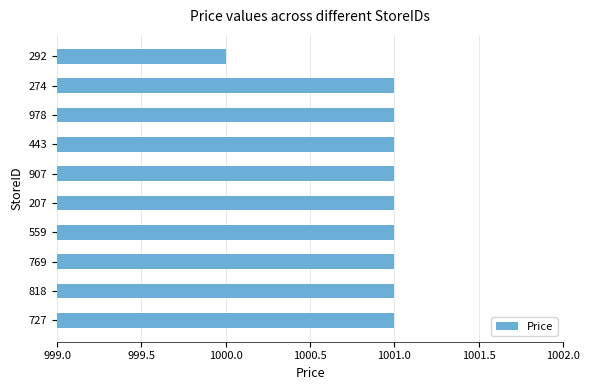

The chart shows a value of 411 at 769. True or false?

False